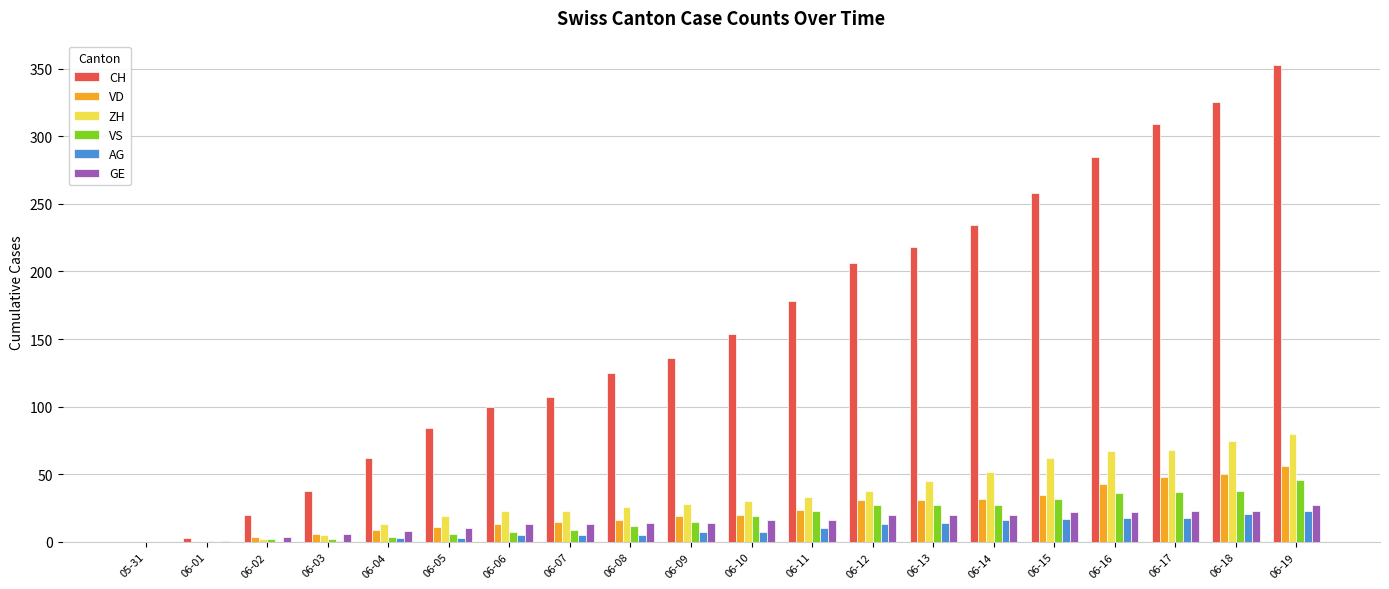

Count the number of data series in this chart.

6